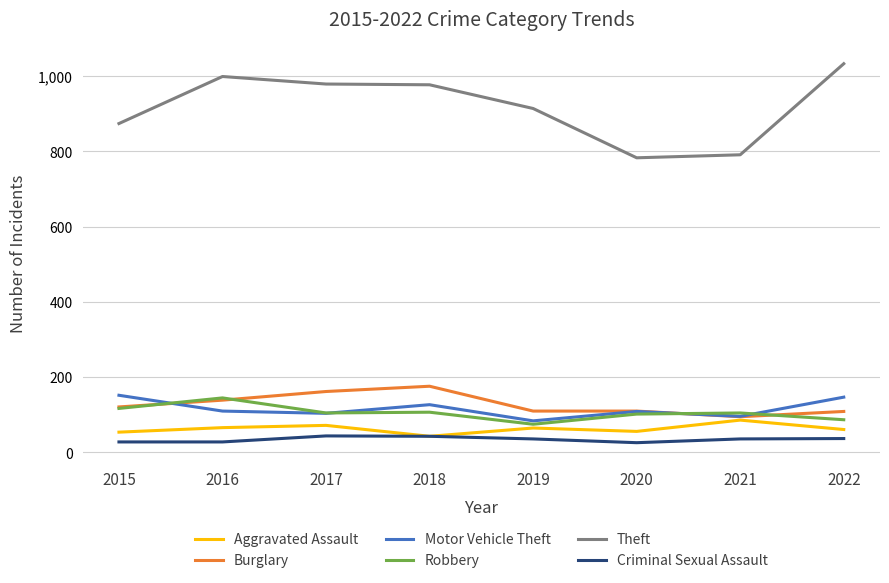

True or false: Robbery and Theft cross at least once.

False